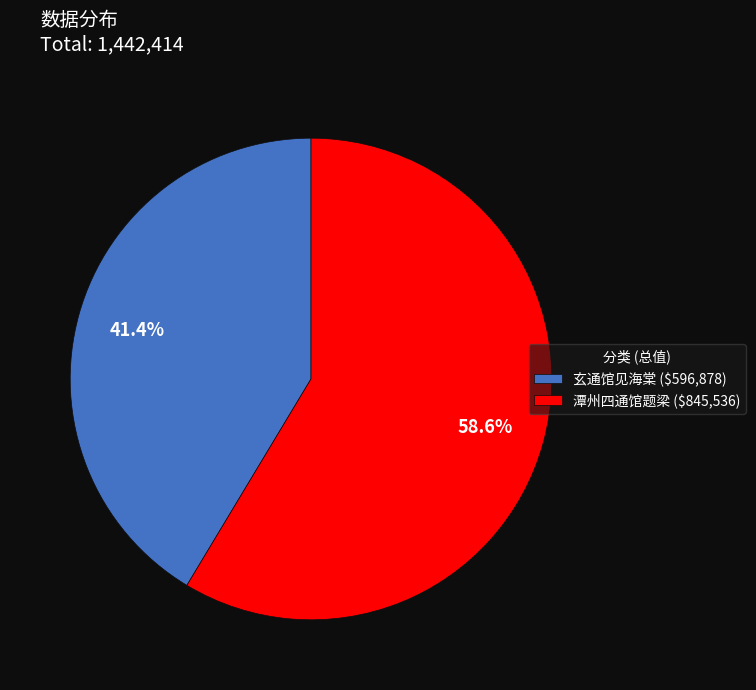

To the nearest percent, what is the difference between the largest and smallest slice percentages?

17%